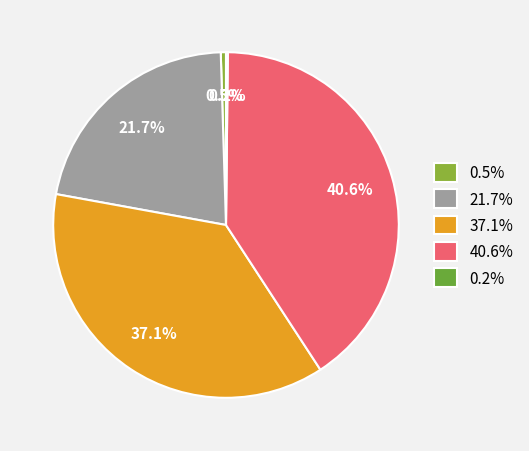

Which has a higher value, 21.7% or 37.1%?

37.1%